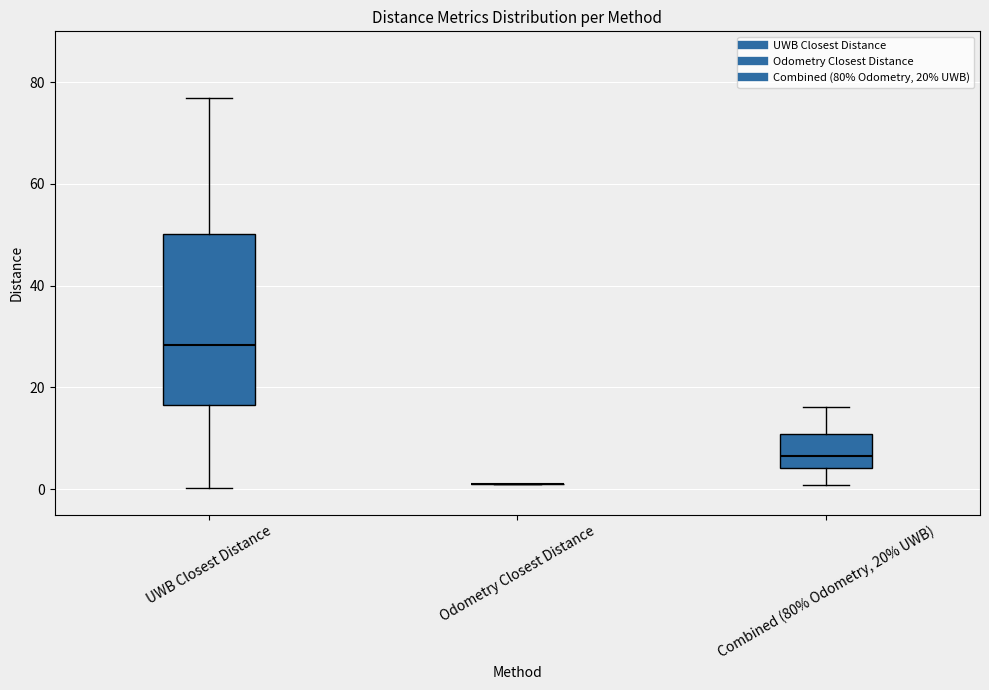

Reading left to right, transcribe this box plot: for each box, give where its median line is, the range the box spans, and where its two whiskers end, as read against the y-axis. The values are not printed on the chart, so give them approximately, as read against the axis.

UWB Closest Distance: median 28, box 16 to 50, whiskers 0 to 76
Odometry Closest Distance: box collapsed to a line at 2, whiskers 2 to 2
Combined (80% Odometry, 20% UWB): median 6, box 4 to 10, whiskers 0 to 16